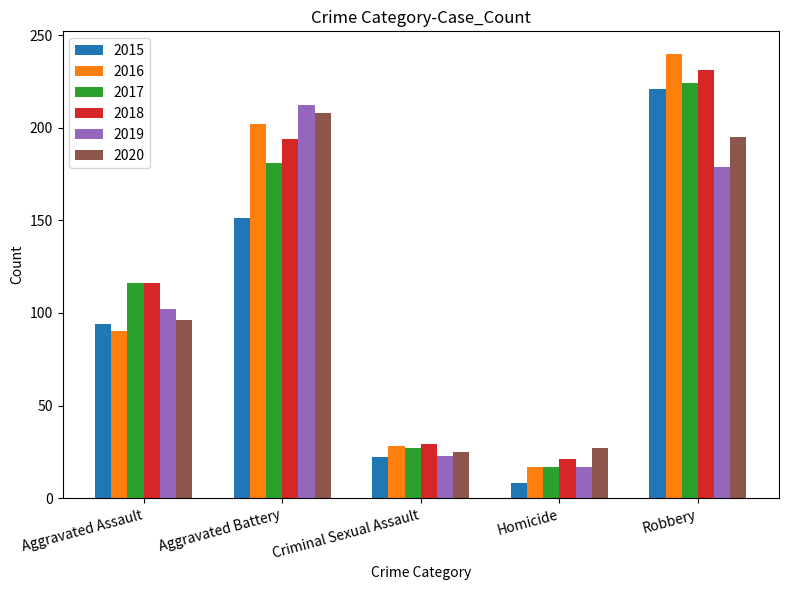

At Aggravated Battery, list the series in order from largest to smallest.

2019, 2020, 2016, 2018, 2017, 2015